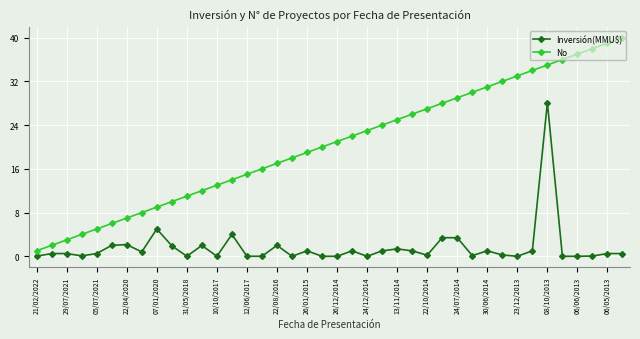

True or false: Inversión(MMU$) and No intersect in this chart.

False